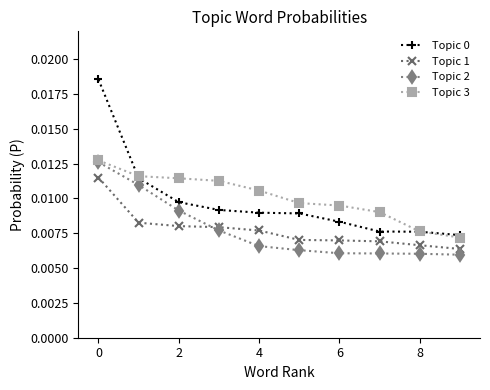

At how many categories does at least one series exceed 0?

10